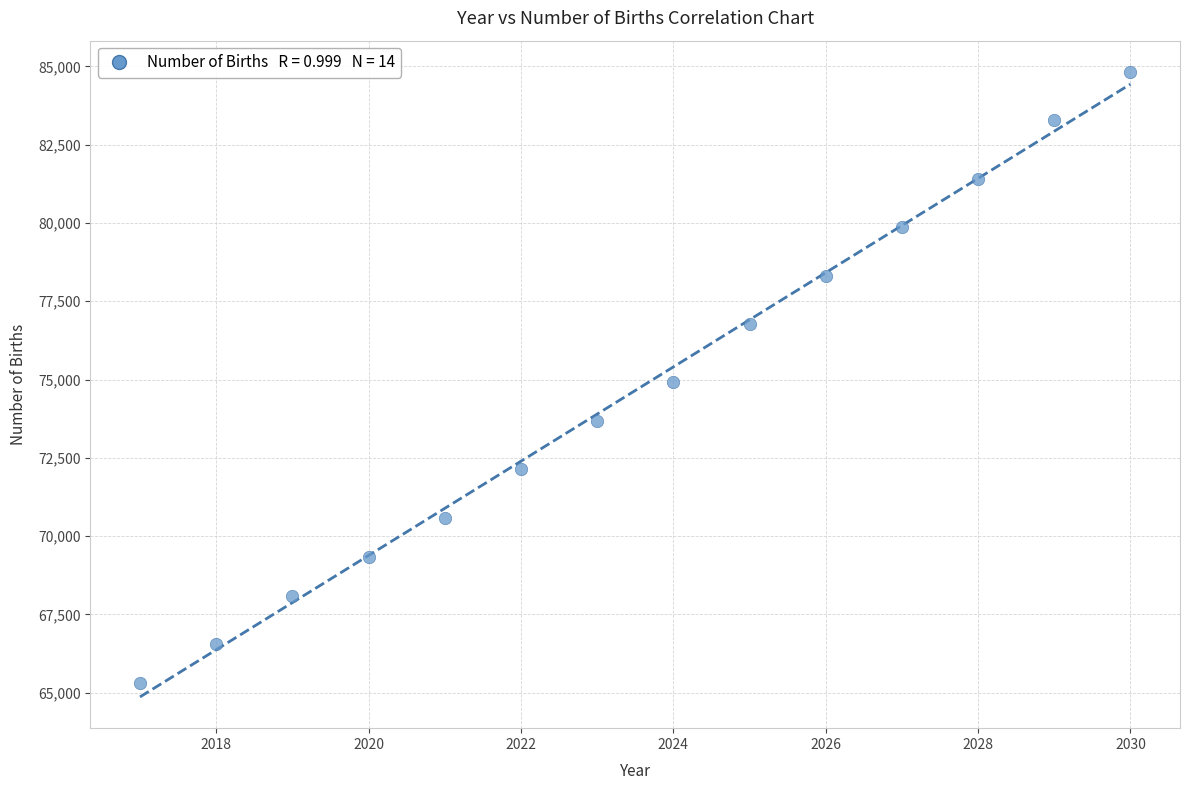

What is the range of Y values (max minus min)?

19503.0